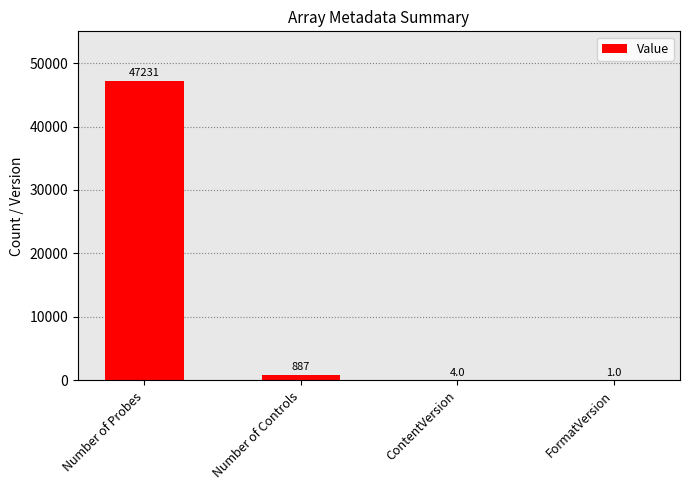

Does the chart contain stacked bars?

No